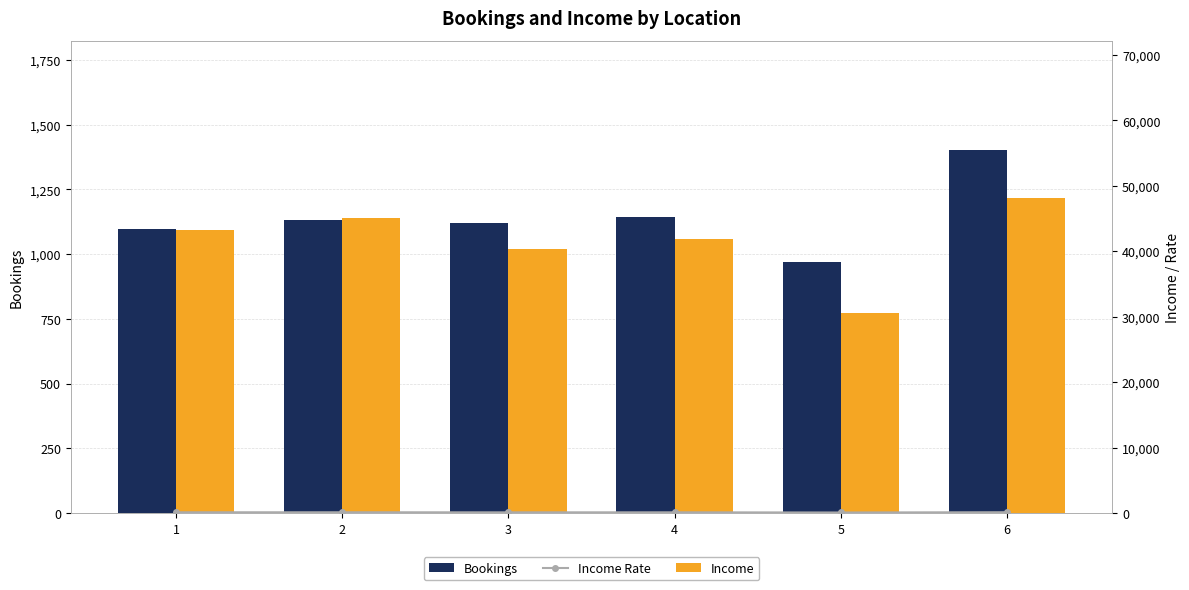

Is the value of Income Rate at 3 greater than the value of Bookings at 5?

No